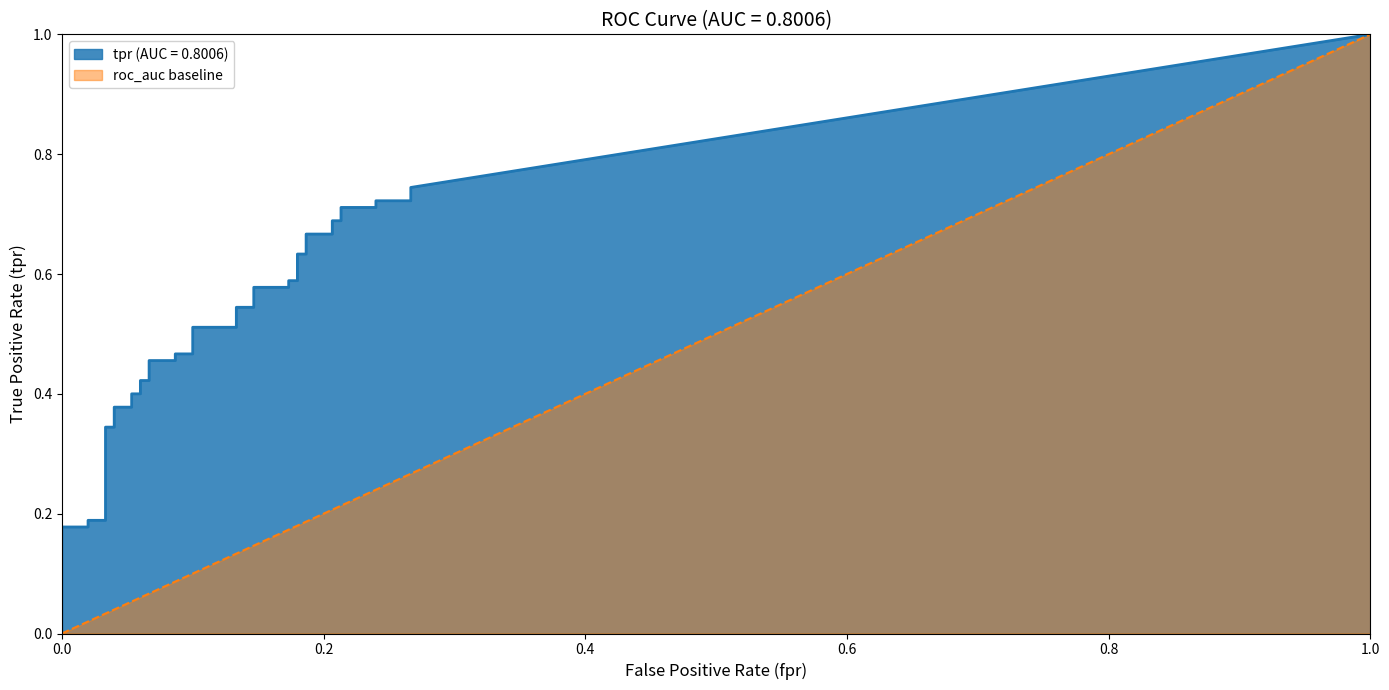

True or false: fpr and tpr intersect in this chart.

False